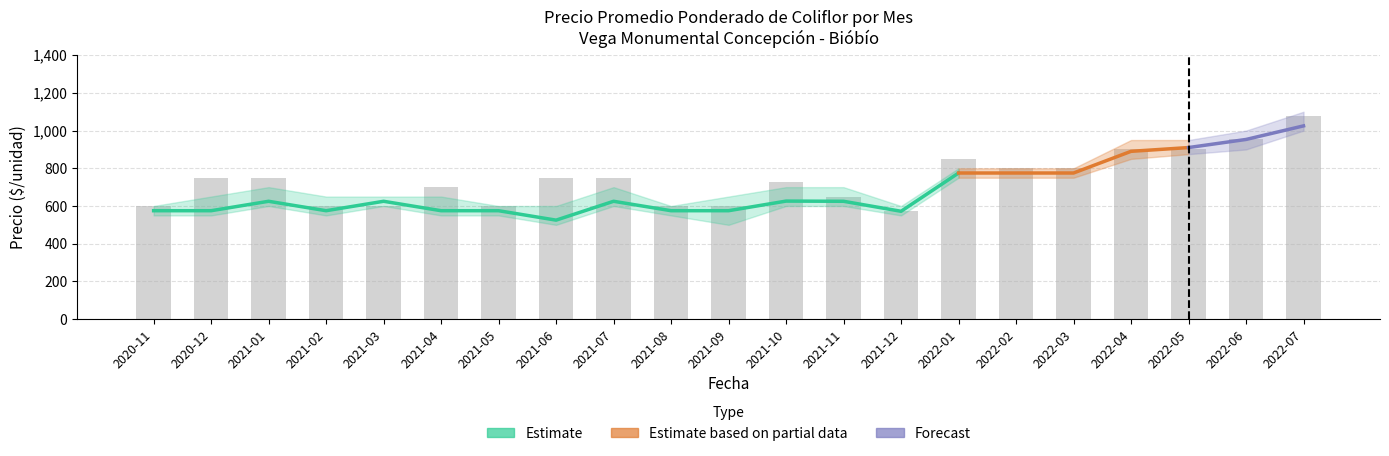

The Precio mínimo series shows 550 at 2021-12. True or false?

True